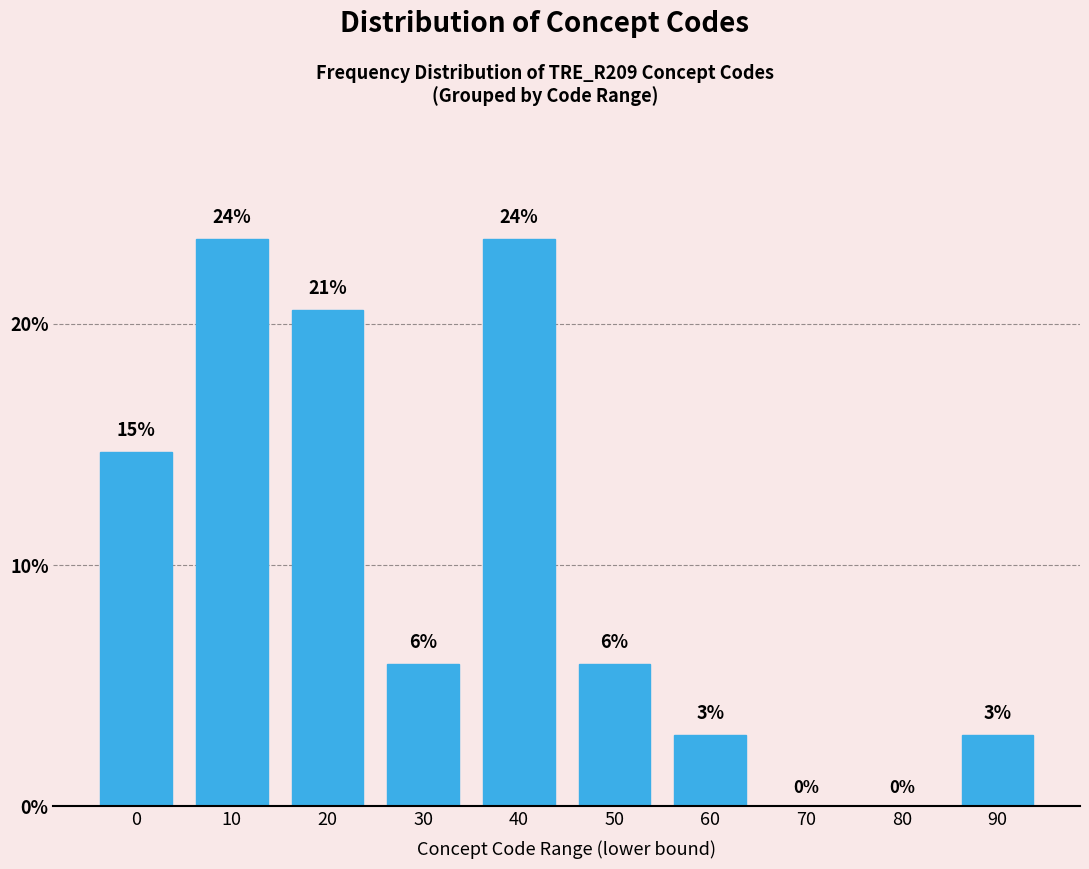

Are the bars horizontal?

No